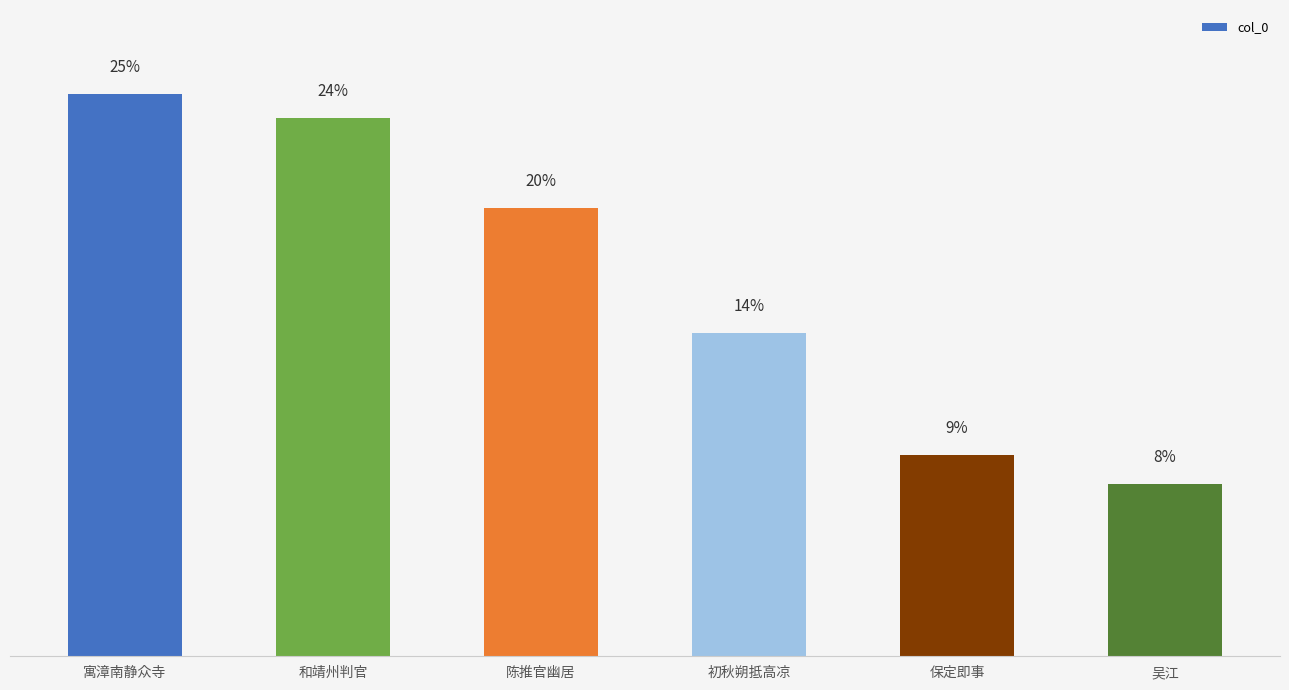

Reading left to right, transcribe all the data shown in this chart.

寓漳南静众寺=1081200	和靖州判官=1035030	陈推官幽居=861754	初秋朔抵高凉=622867	保定即事=388174	吴江=331141